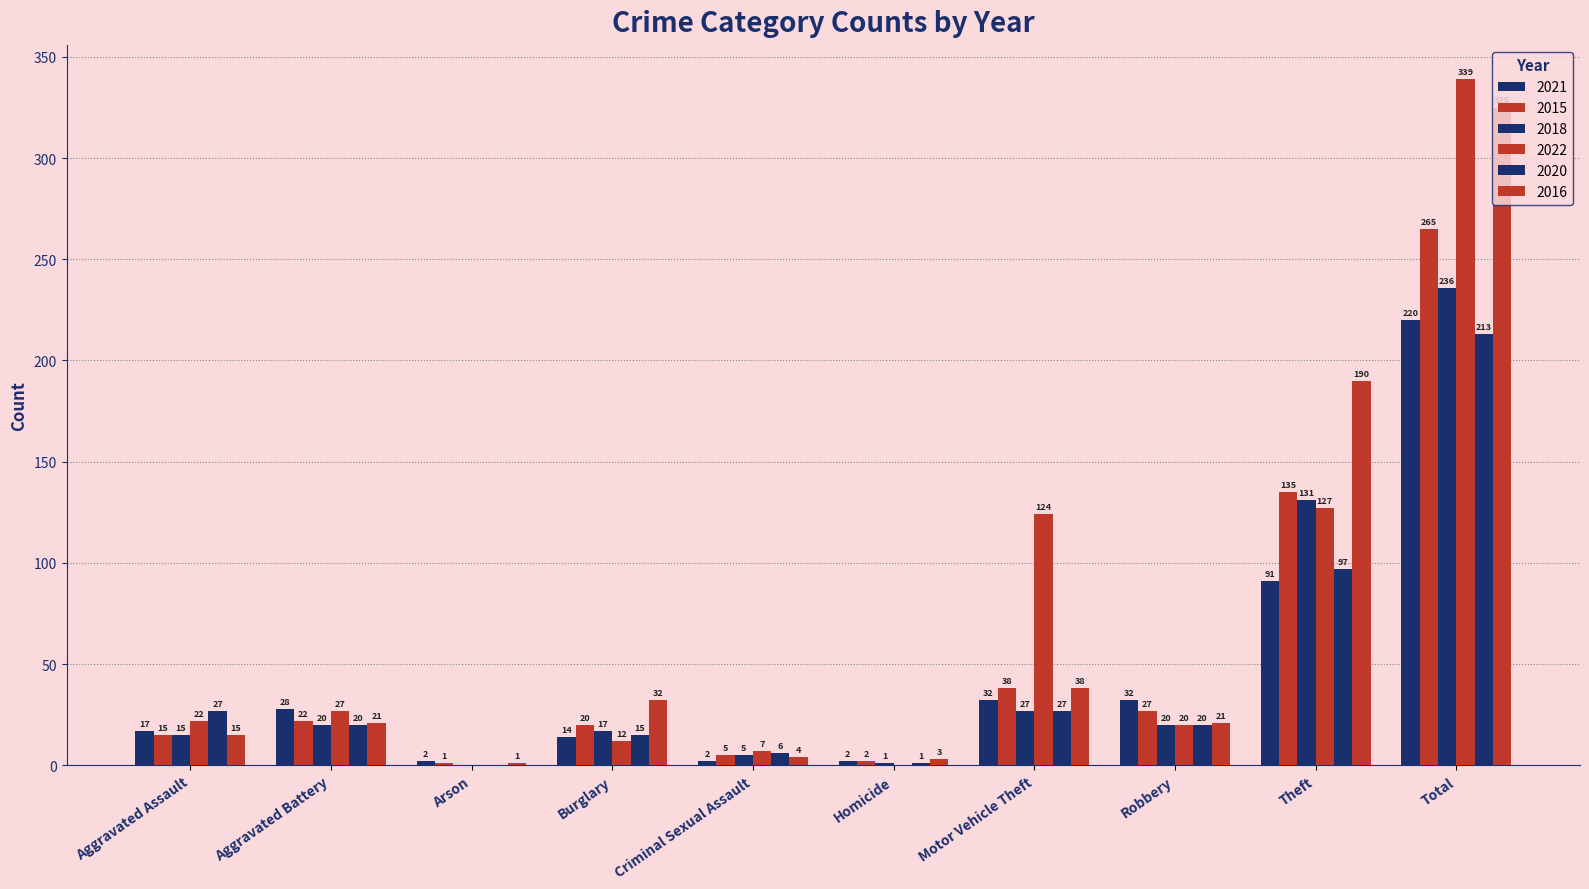

Does the chart contain stacked bars?

No